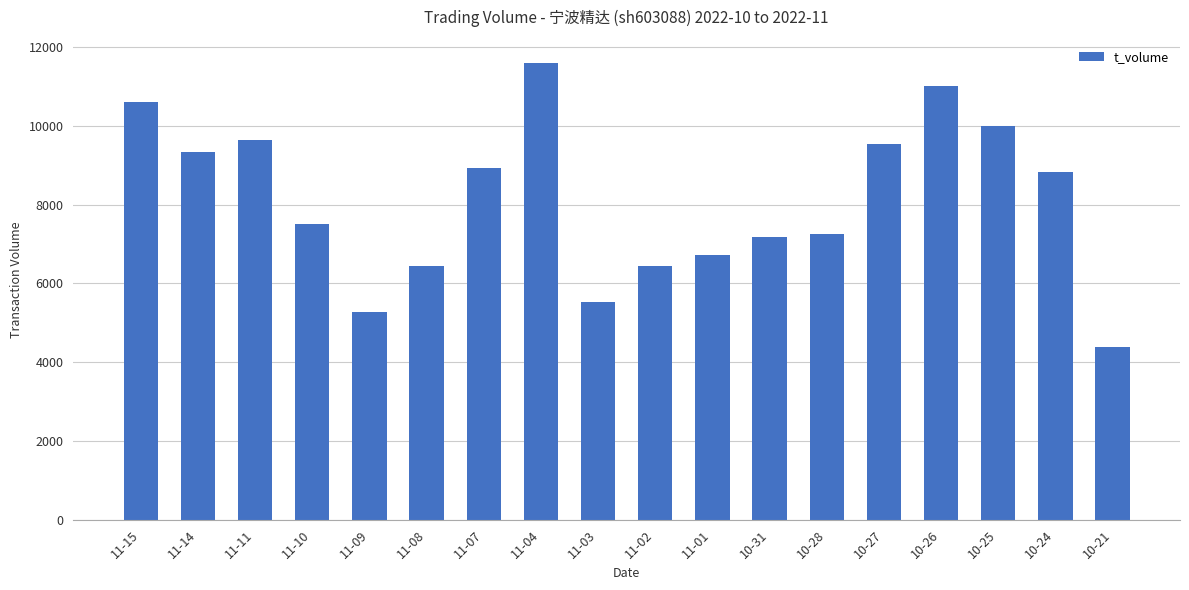

What is the difference between the second highest and minimum values?

6630